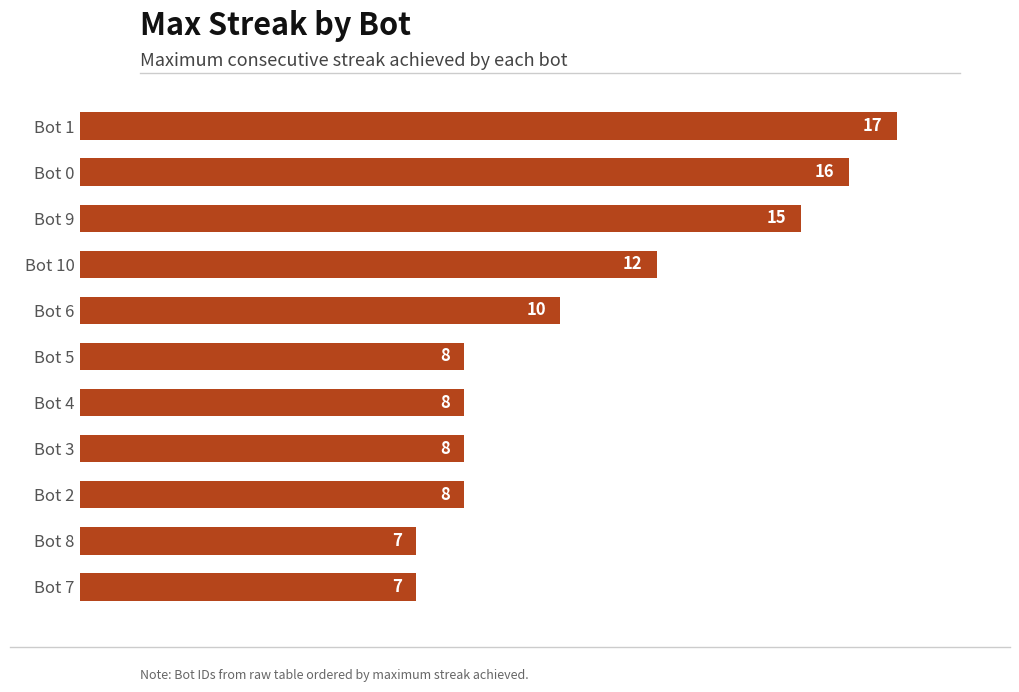

Reading bottom to top, list all the values displayed in this chart.

Bot 7=7	Bot 8=7	Bot 2=8	Bot 3=8	Bot 4=8	Bot 5=8	Bot 6=10	Bot 10=12	Bot 9=15	Bot 0=16	Bot 1=17